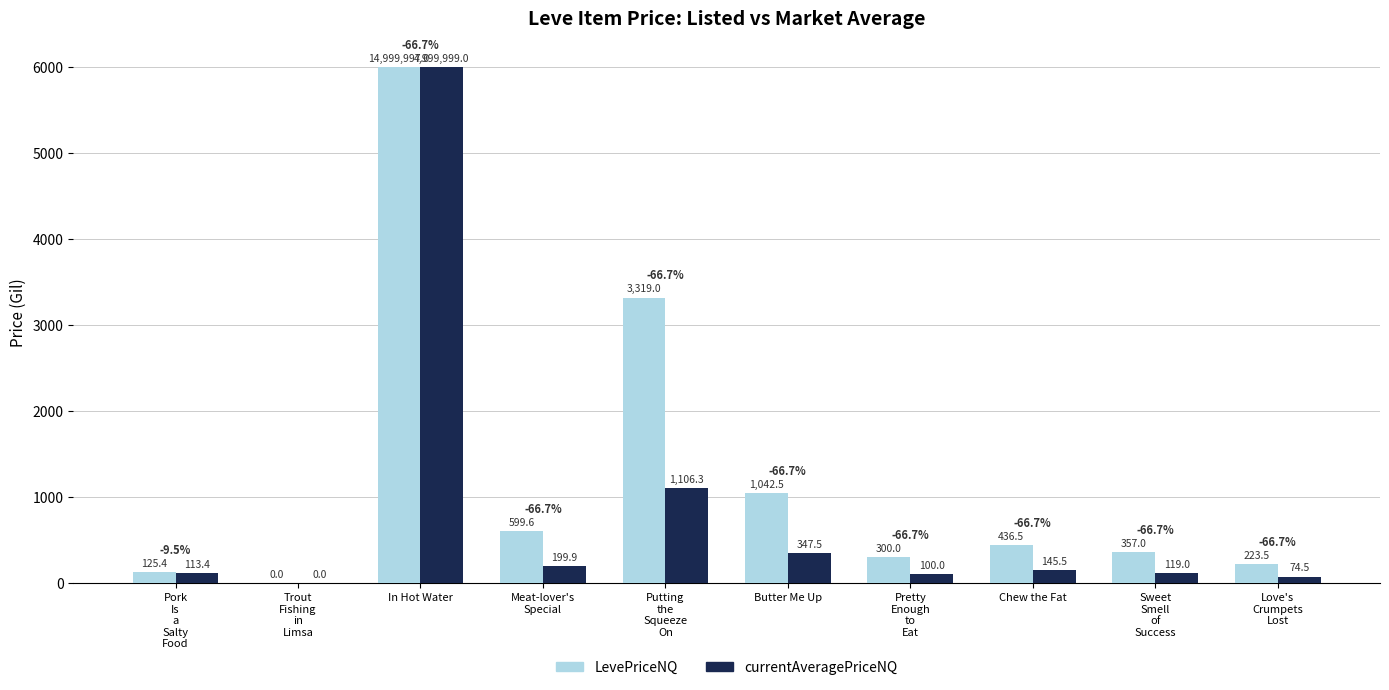

At which label does LevePriceNQ reach its peak?

In Hot Water